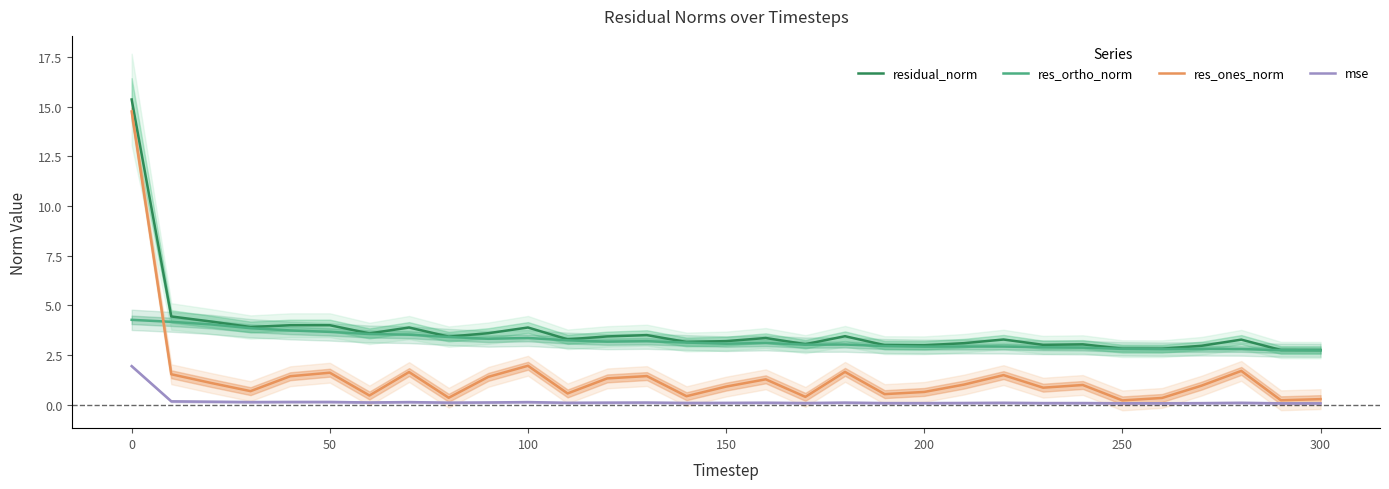

True or false: res_ortho_norm has a value of 2.7 at 300.

True